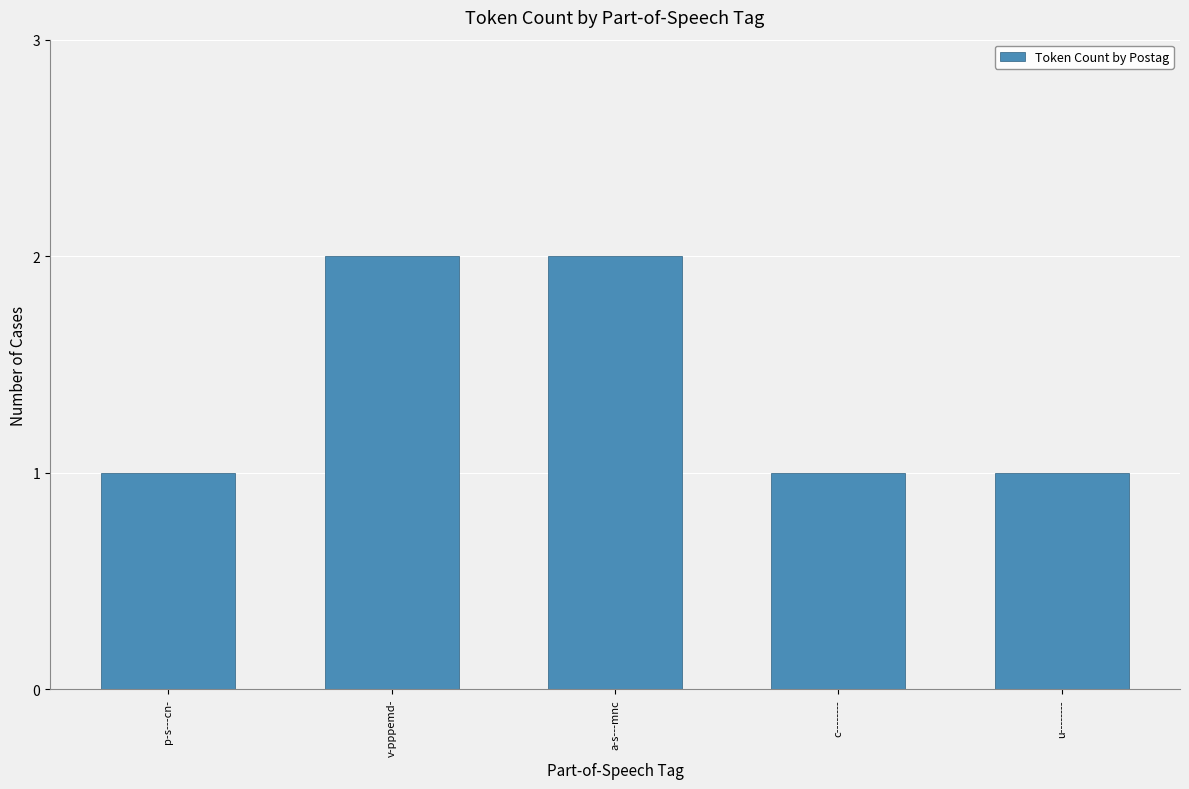

What is the difference between the maximum and minimum values?

1